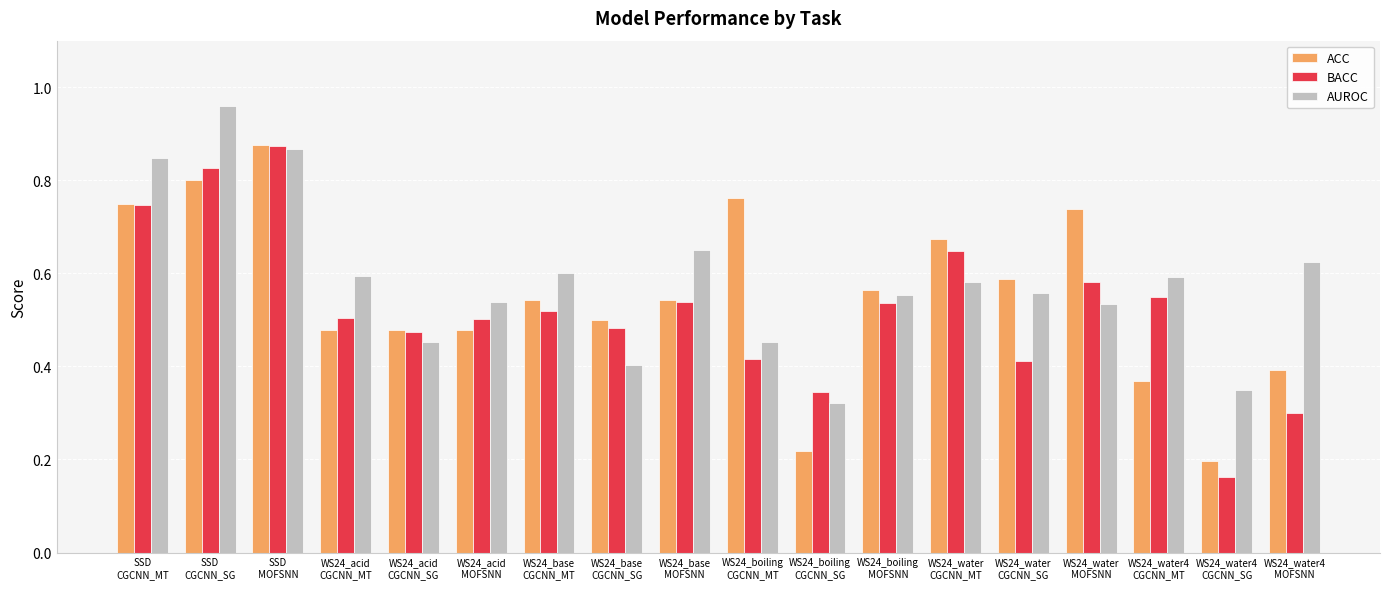

What are all the series names shown in the legend?

ACC, BACC, AUROC